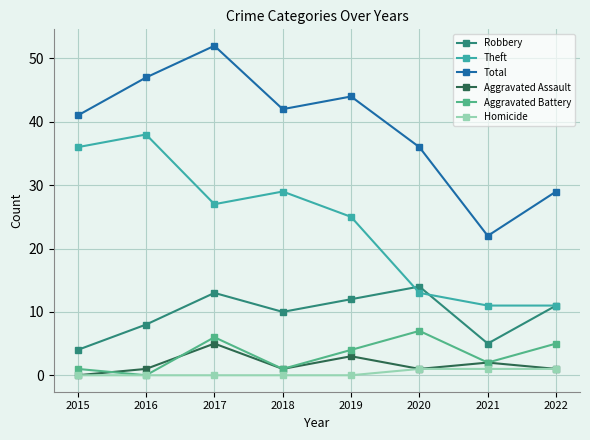

What is the sum of all Aggravated Battery values?

26